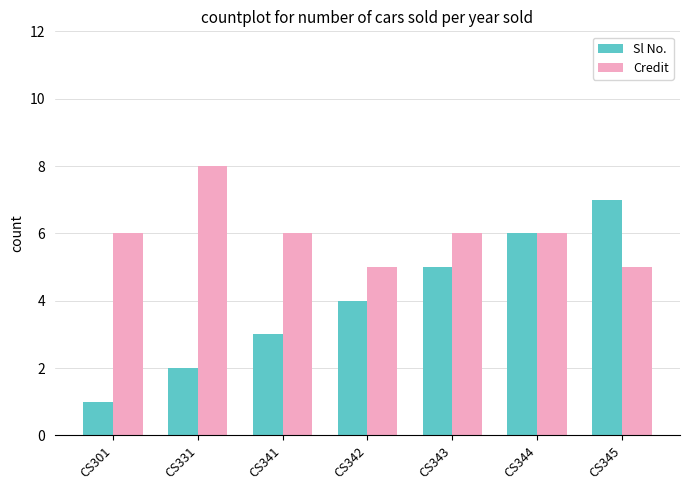

What is the approximate value of Sl No. at CS345?

7